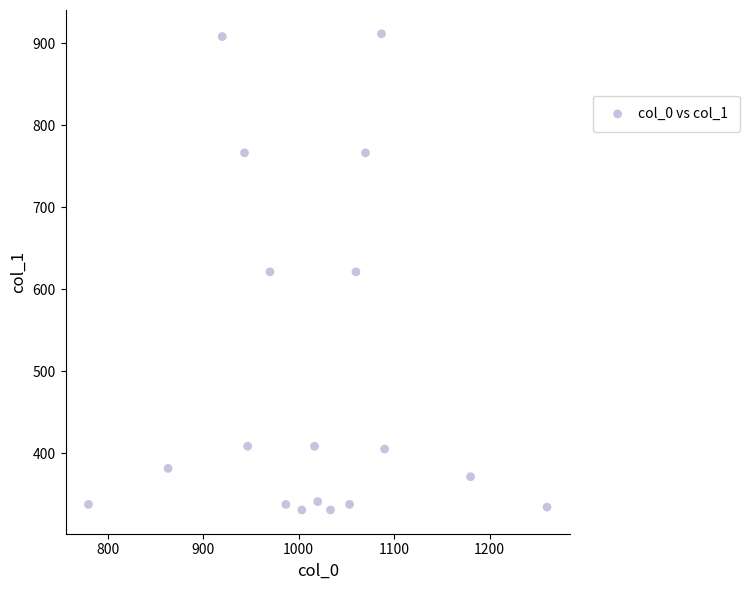

What is the range of X values (max minus min)?

480.0